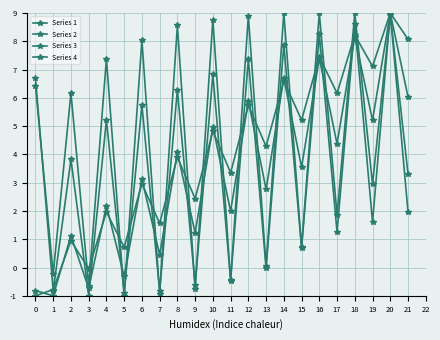

How many values in the Series 4 series exceed 6?

11